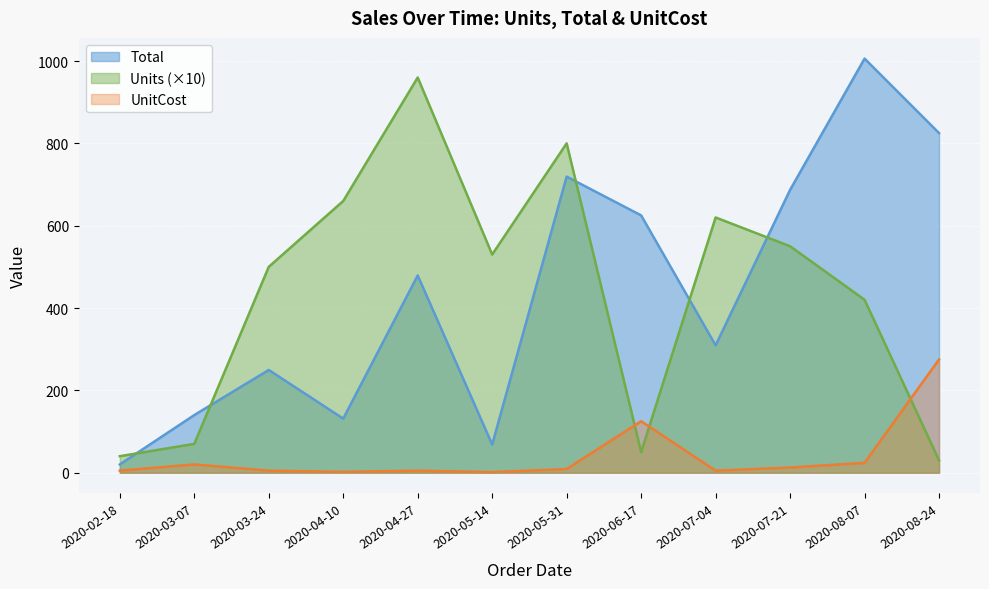

The UnitCost series shows 5.0 at 2020-03-24. True or false?

True